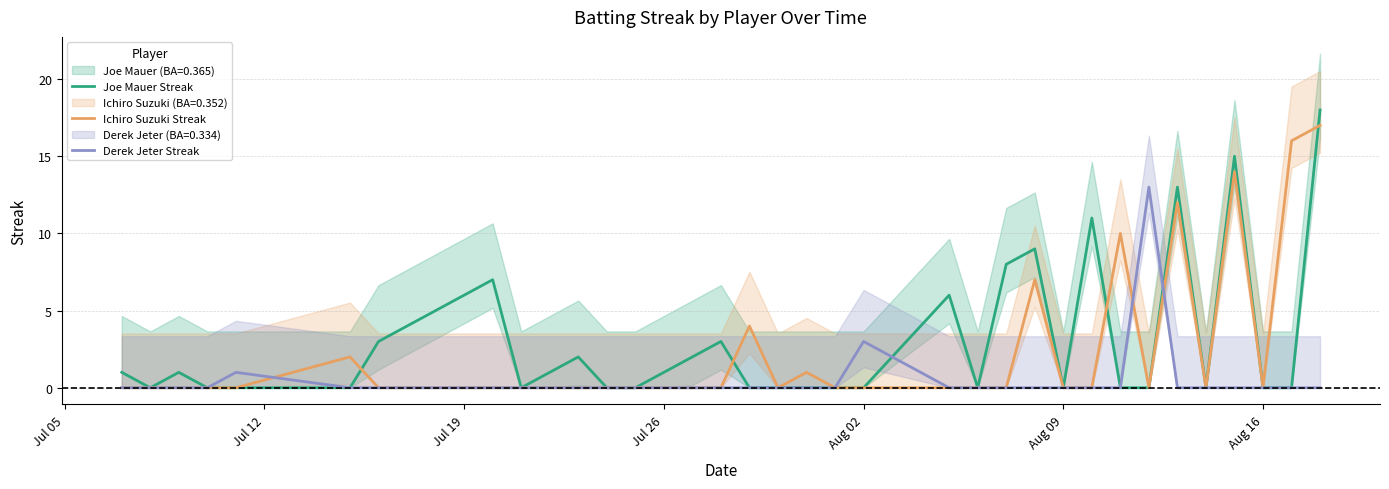

Is it true that Joe Mauer Streak equals 7 at Aug 02?

False